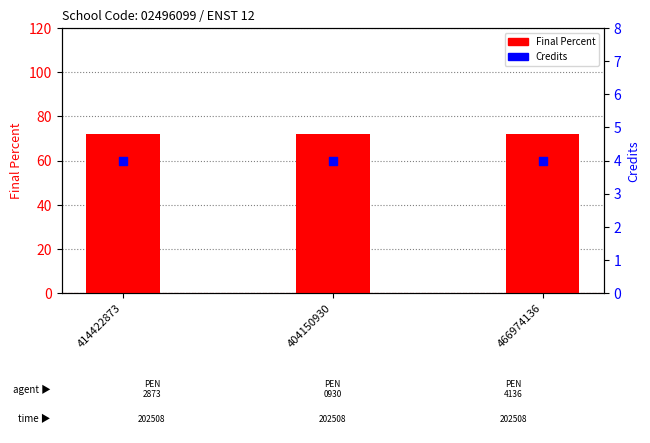

Is the value of Final Percent at 466974136 greater than the value of Credits at 466974136?

Yes